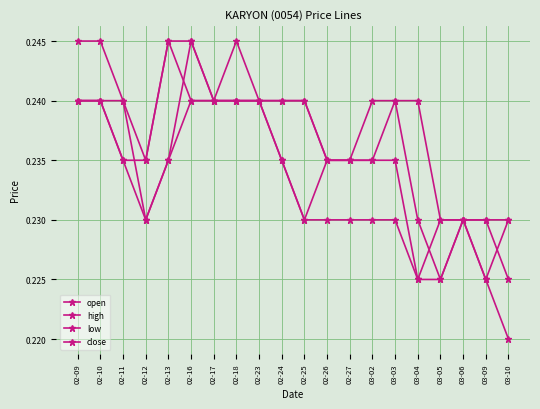

Is the value of close at 02-17 greater than the value of open at 03-09?

Yes